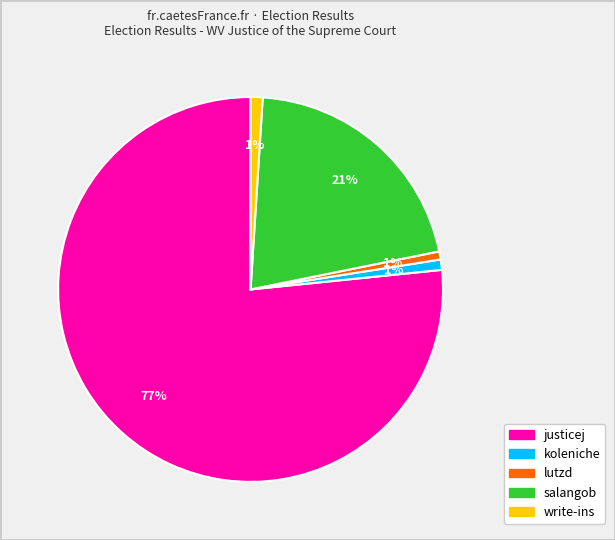

To the nearest percent, what percentage of the pie is koleniche?

1%